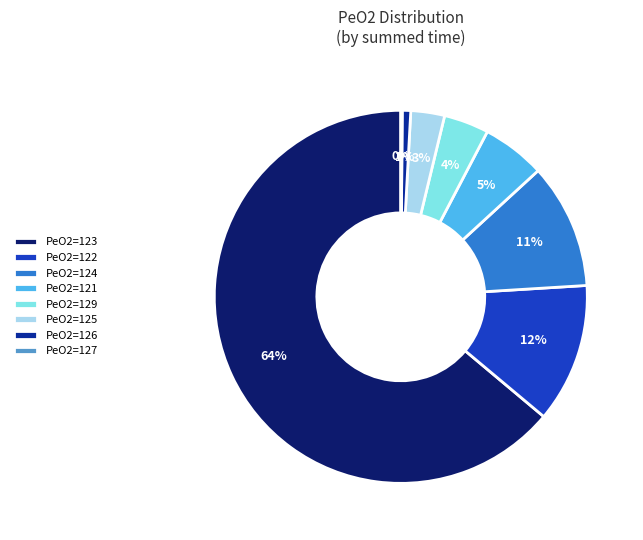

What is the largest slice in the pie chart?

PeO2=123